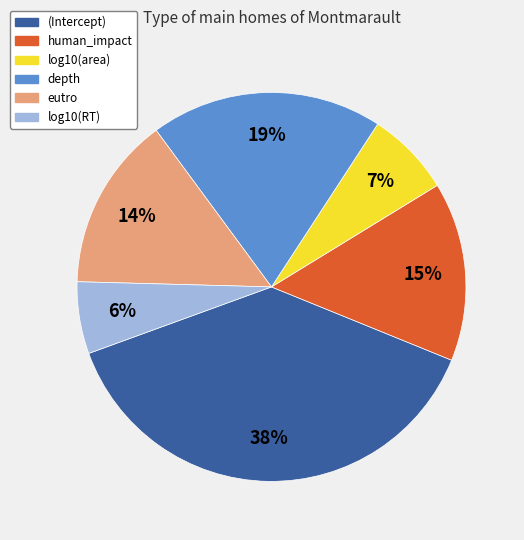

Does eutro account for over 50% of the chart?

No